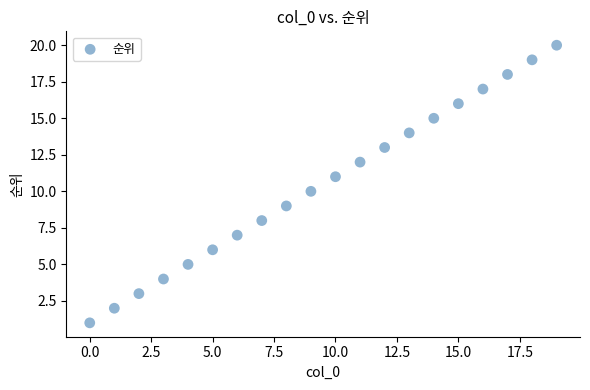

What is the range of Y values (max minus min)?

19